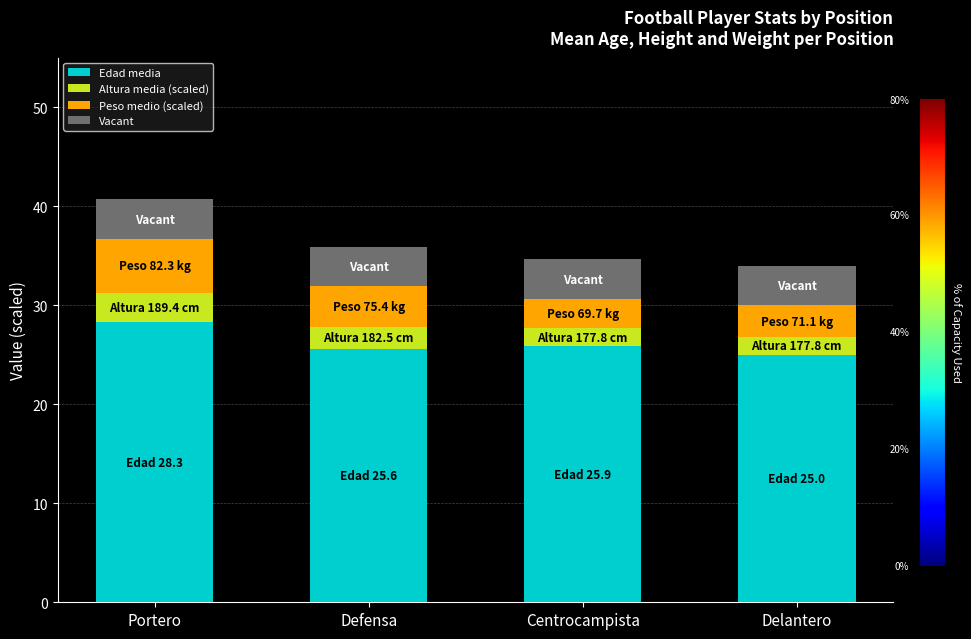

What is the total value across all series at Portero?

40.7